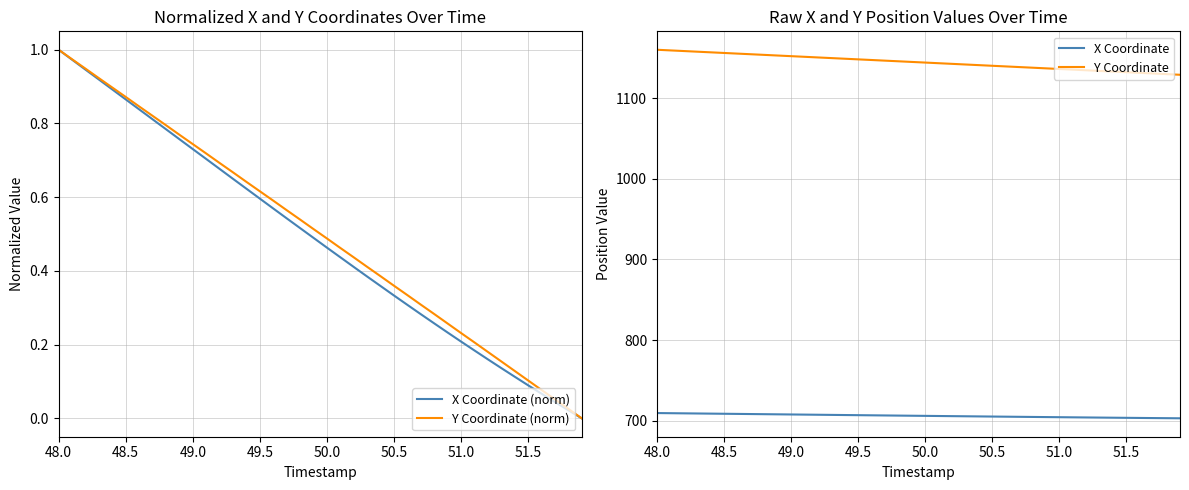

Which series has the largest total across all categories?

Y Coordinate